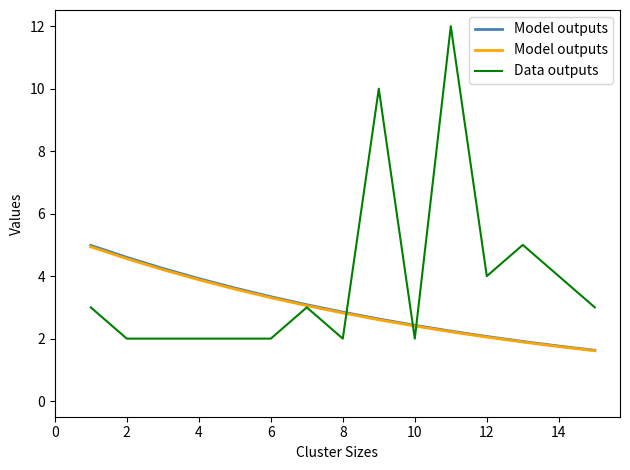

Does the chart have visible grid lines?

No